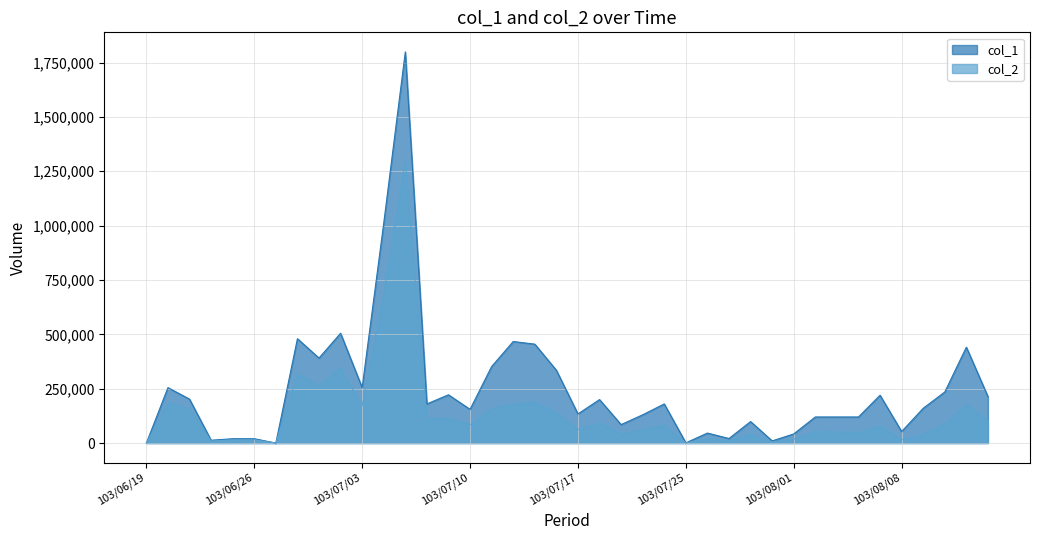

Does the chart have visible grid lines?

Yes